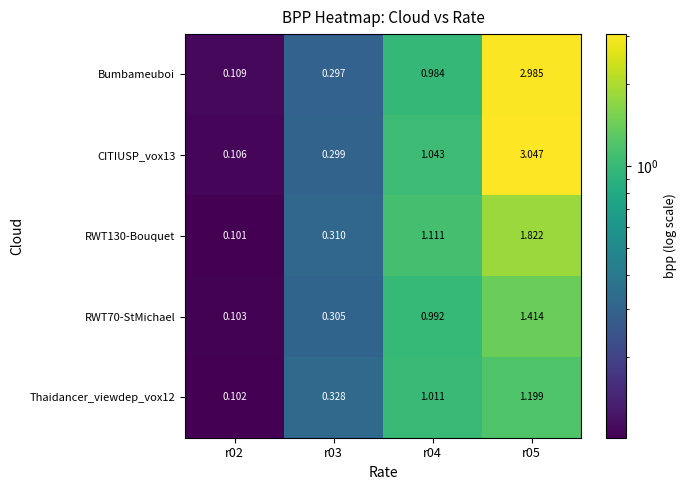

Is the value of Thaidancer_viewdep_vox12 at r04 greater than the value of Bumbameuboi at r04?

Yes